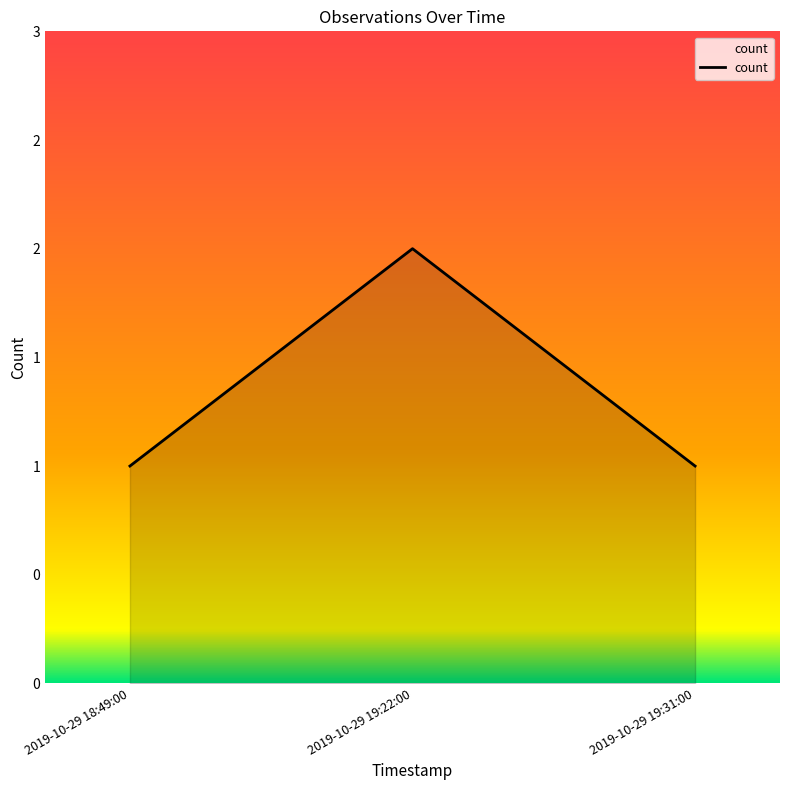

Rank the categories by value from highest to lowest.

2019-10-29 19:22:00, 2019-10-29 18:49:00, 2019-10-29 19:31:00